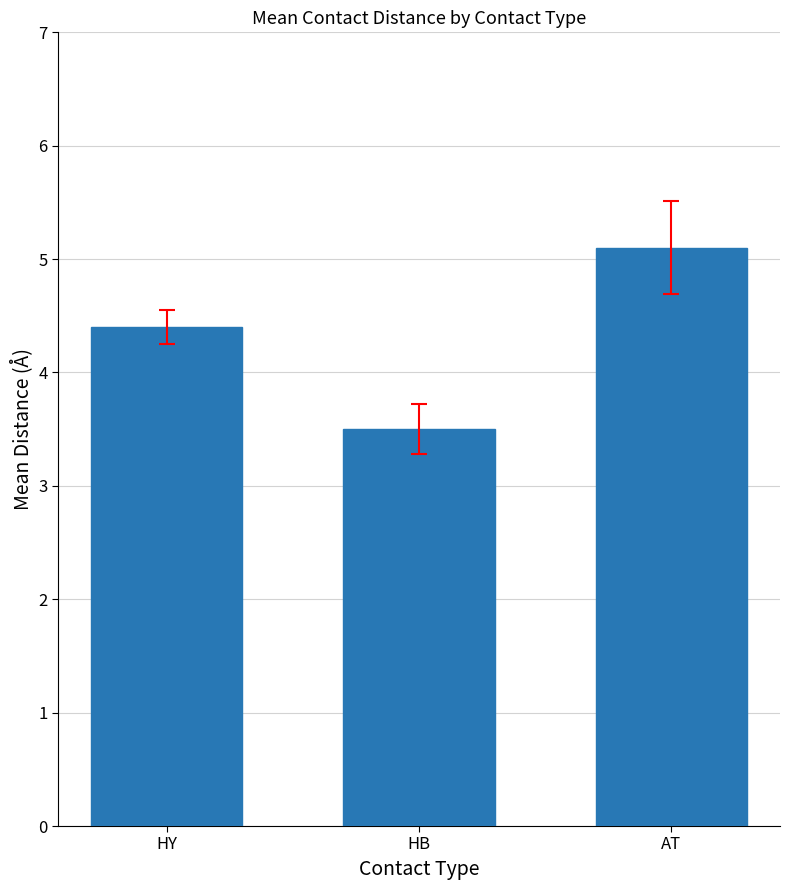

What is the average value?

4.3